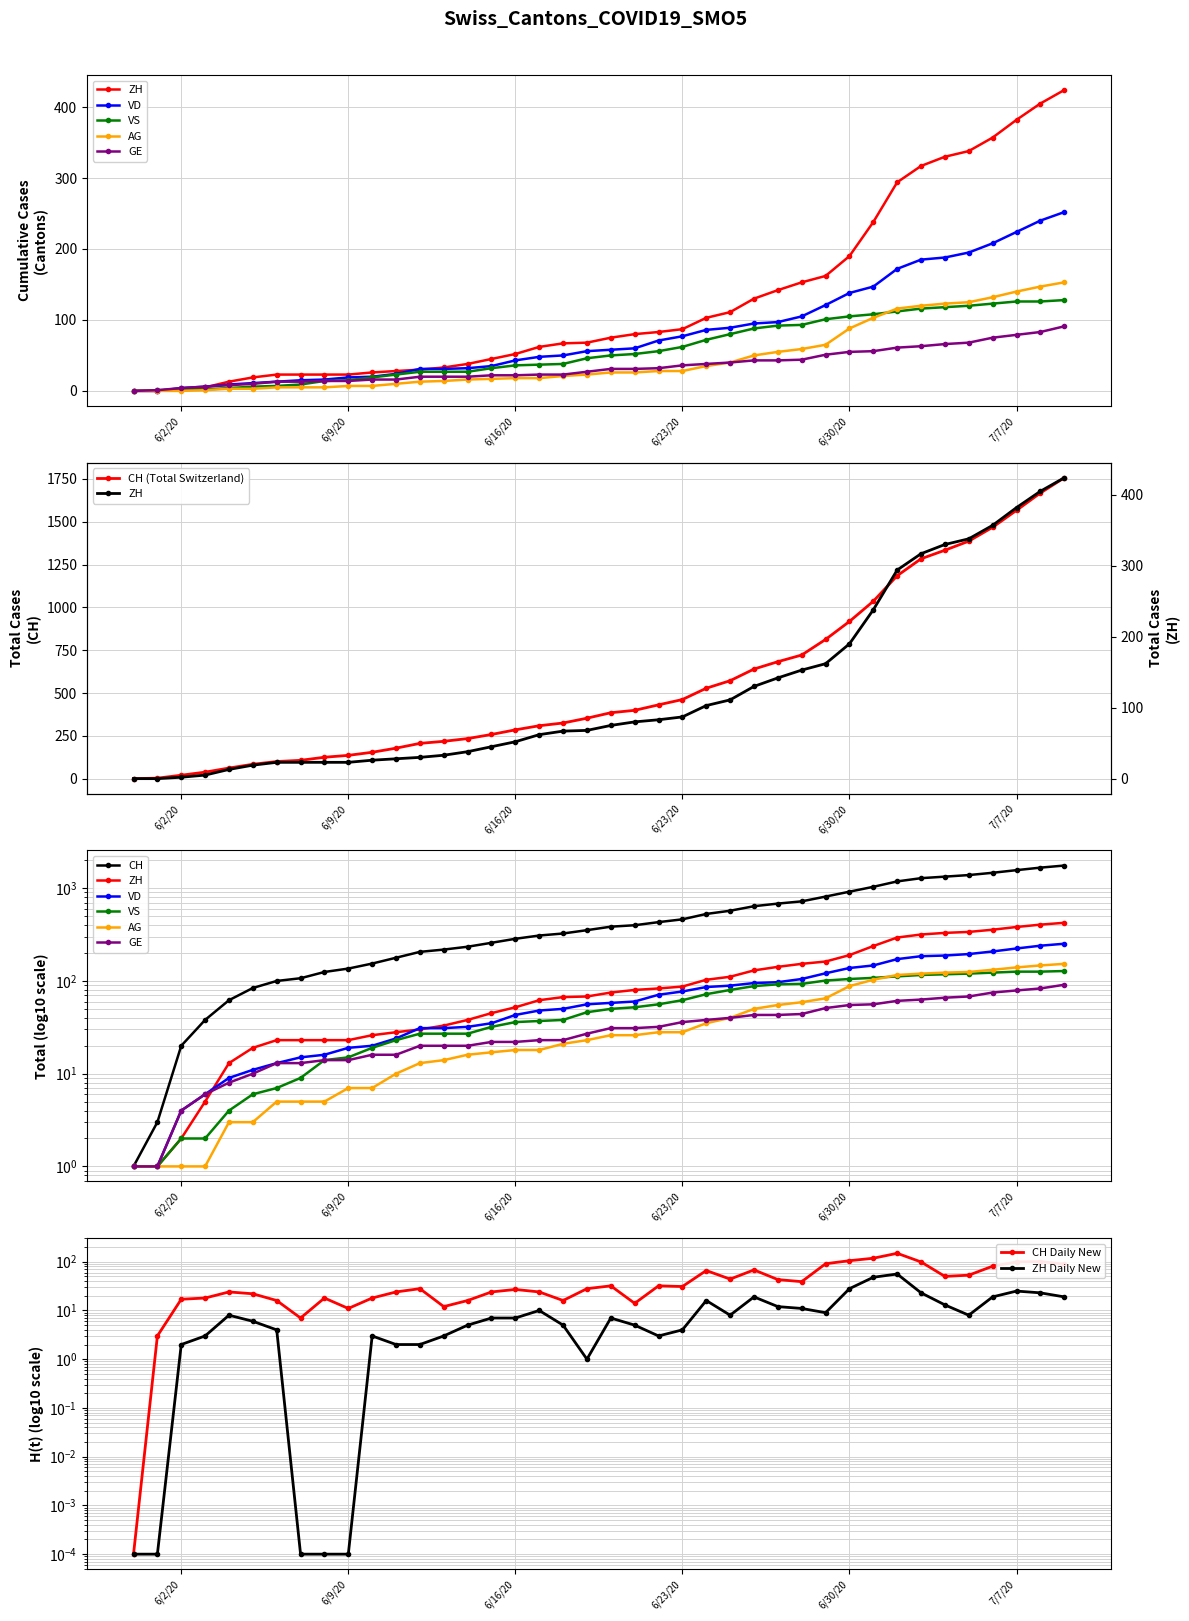

At how many categories does at least one series exceed 1174?

8